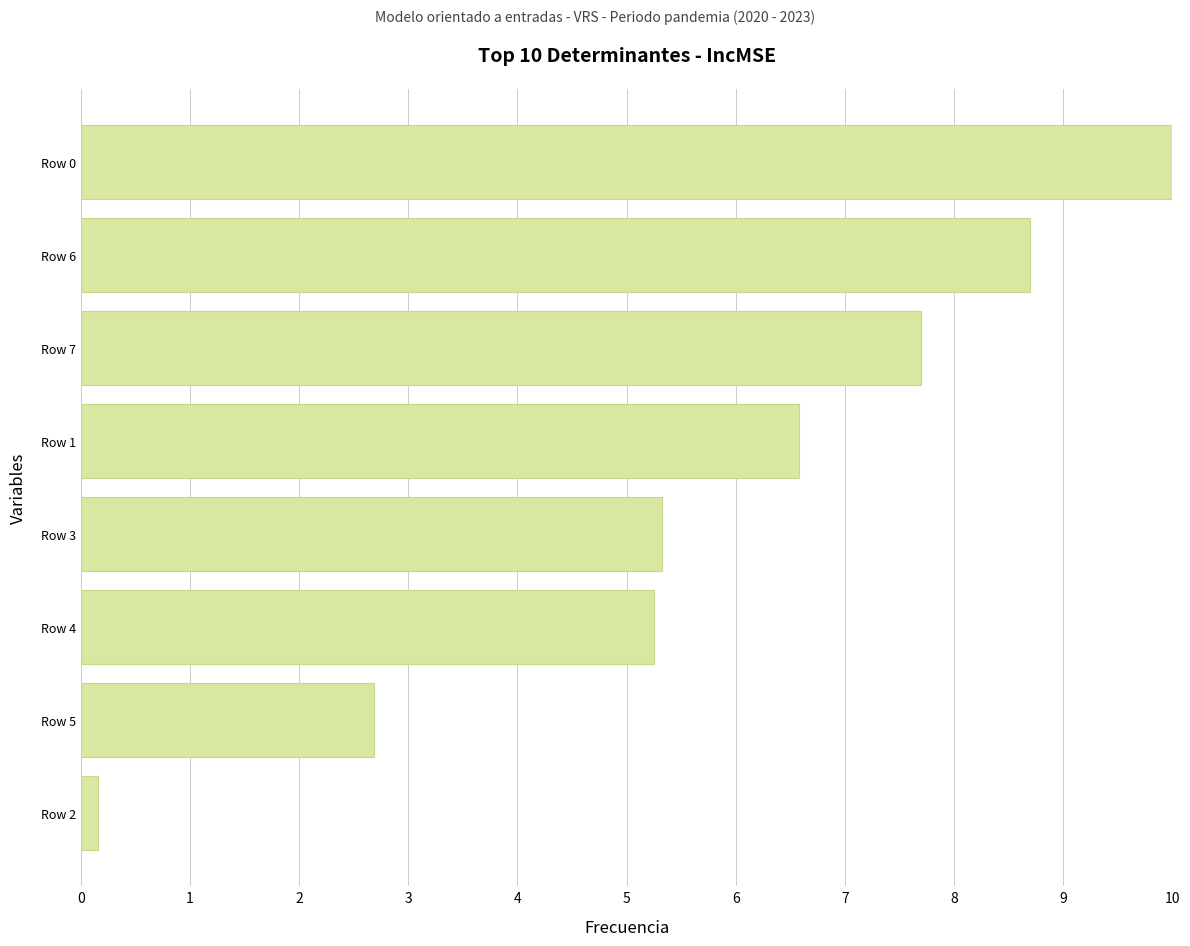

What is the ratio of the value at Row 5 to the value at Row 6?

0.3